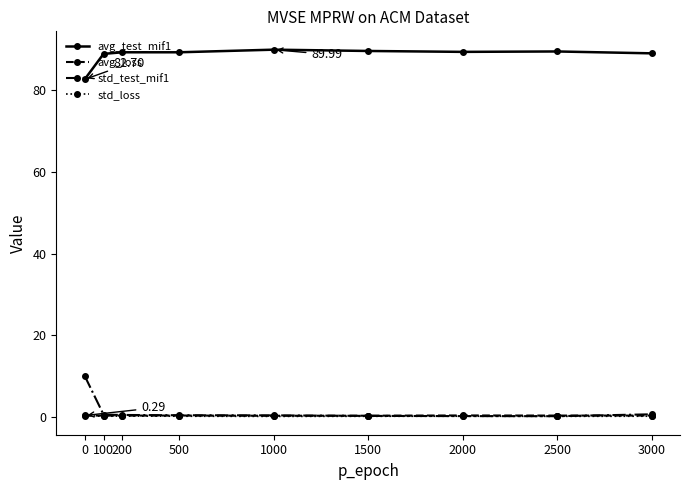

True or false: avg_loss has more than 0 points higher than both neighbors.

True